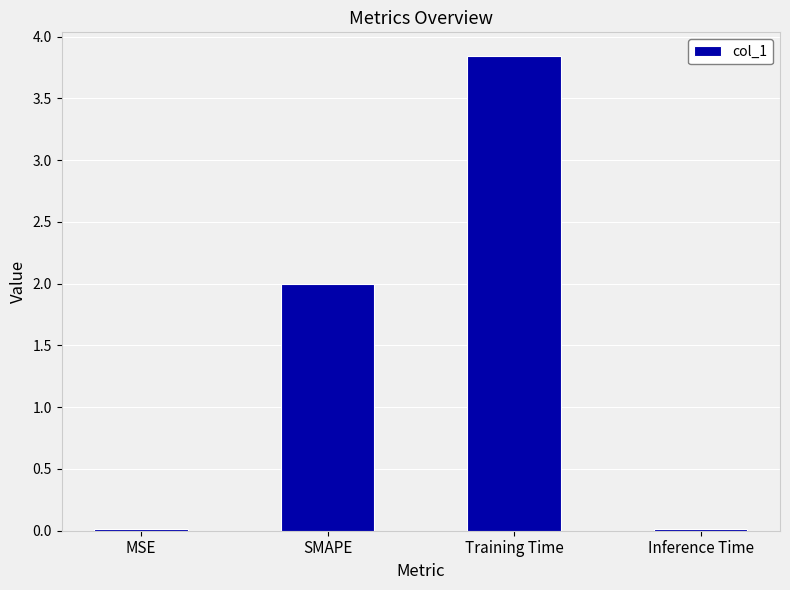

Is it true that the value at Inference Time is 0.0?

True